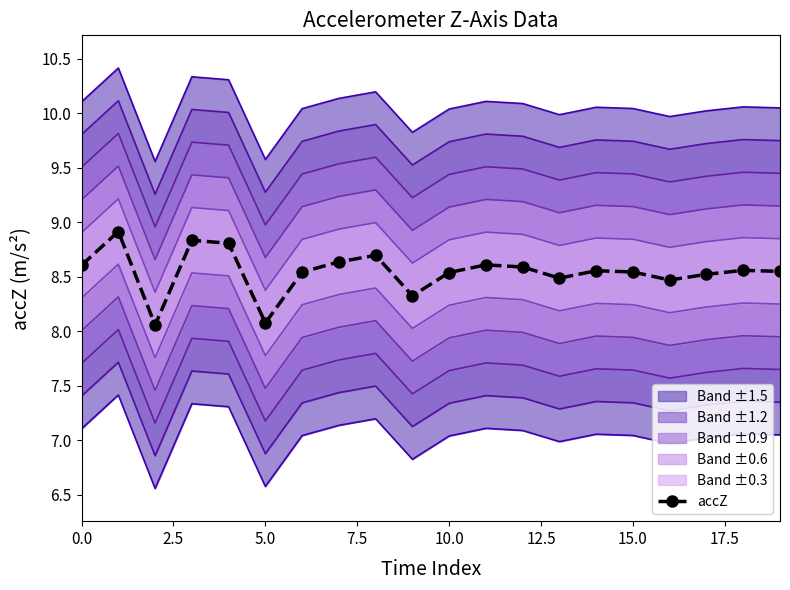

Reading right to left, what are all the values shown in this chart?

8.5	8.6	8.5	8.5	8.5	8.6	8.5	8.6	8.6	8.5	8.3	8.7	8.6	8.5	8.1	8.8	8.8	8.1	8.9	8.6